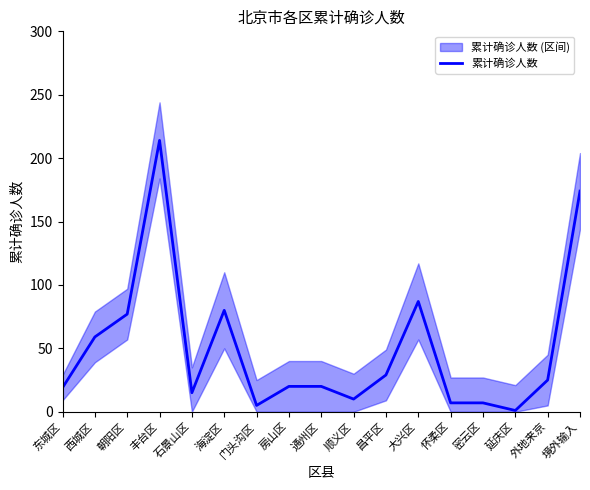

What is the greatest value displayed?

214